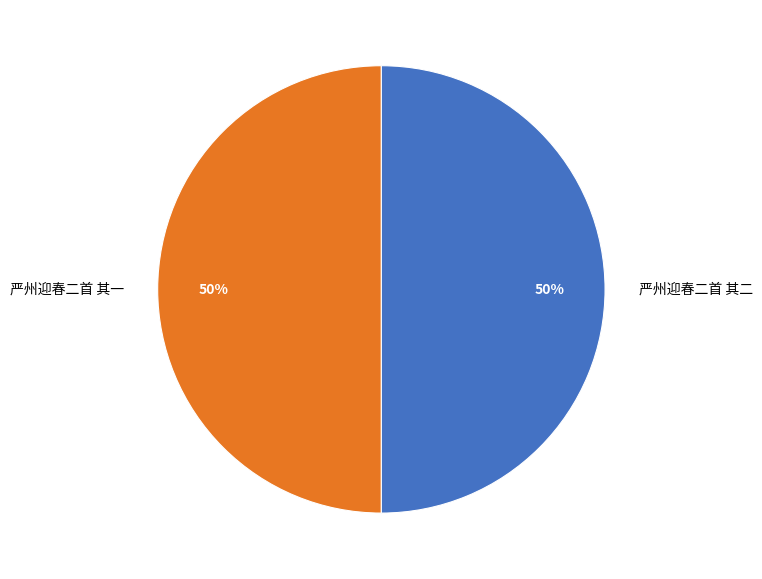

To the nearest percent, what percentage of the pie is 严州迎春二首 其一?

50%